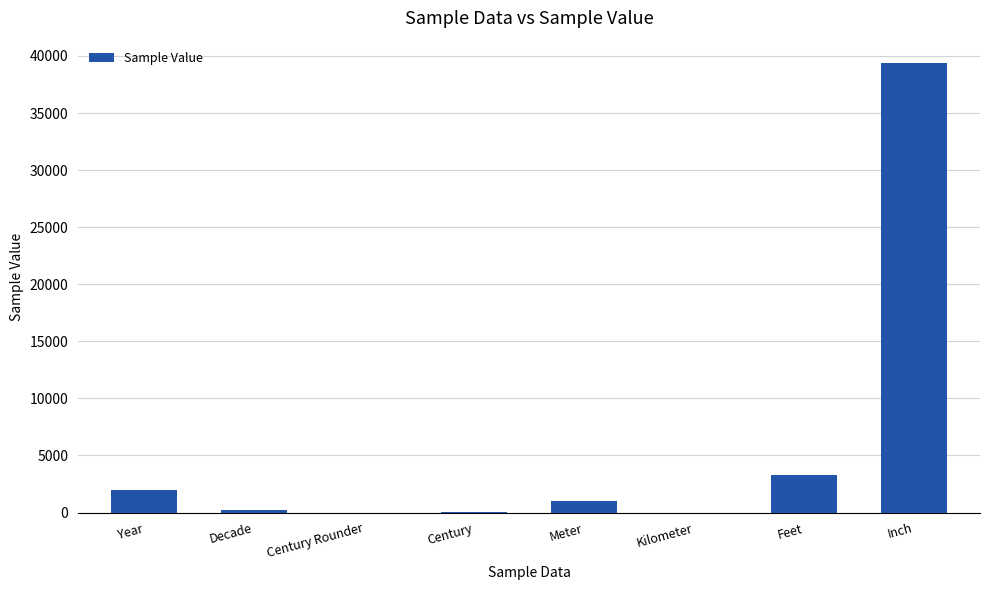

What is the maximum value shown in the chart?

39370.1